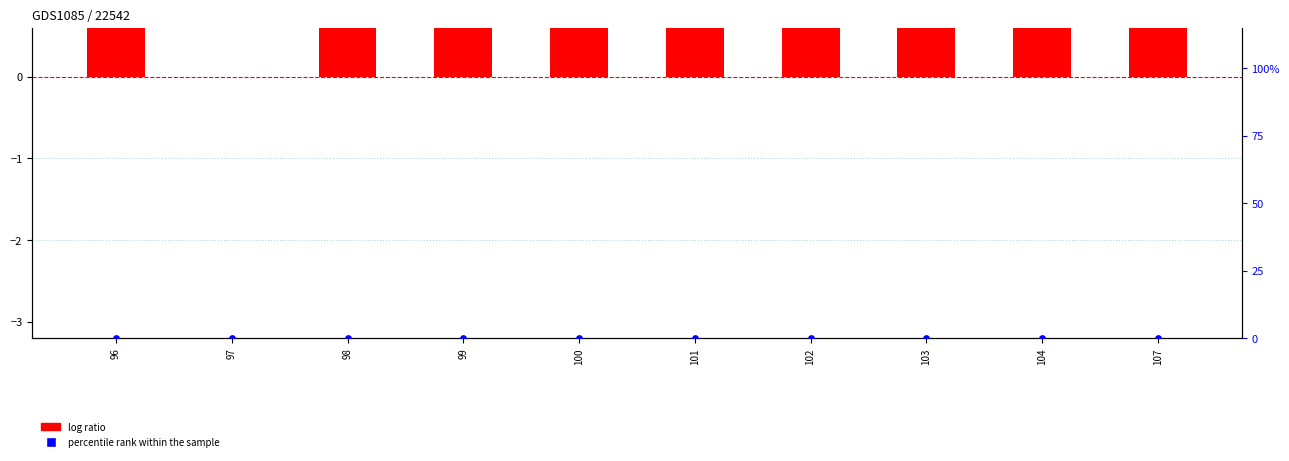

At which category is the sum across all series the highest?

102